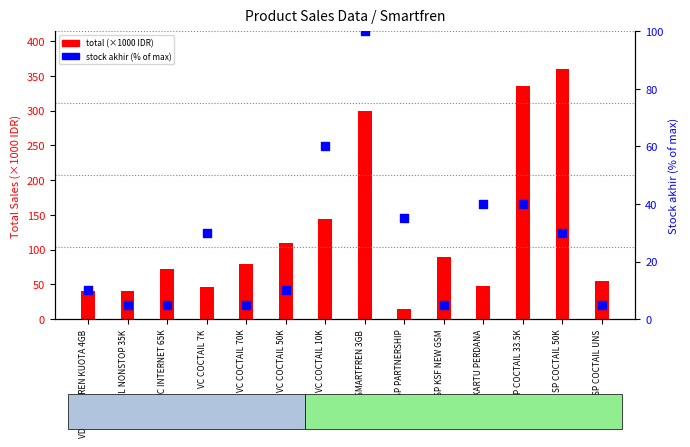

What is the total value across all series at SP COCTAIL UNS?

60.0